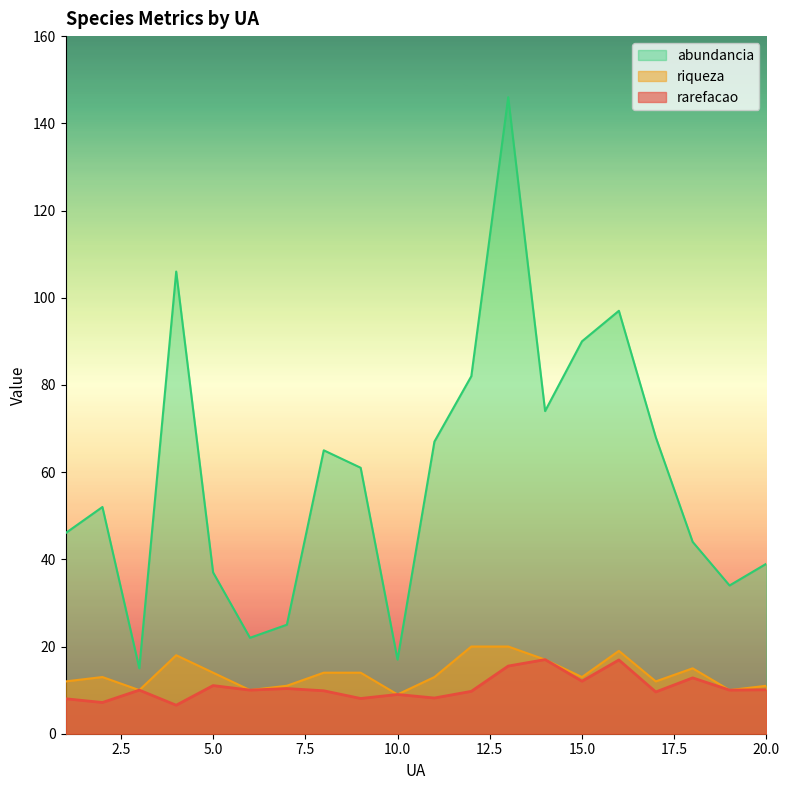

True or false: riqueza and abundancia cross at least once.

False